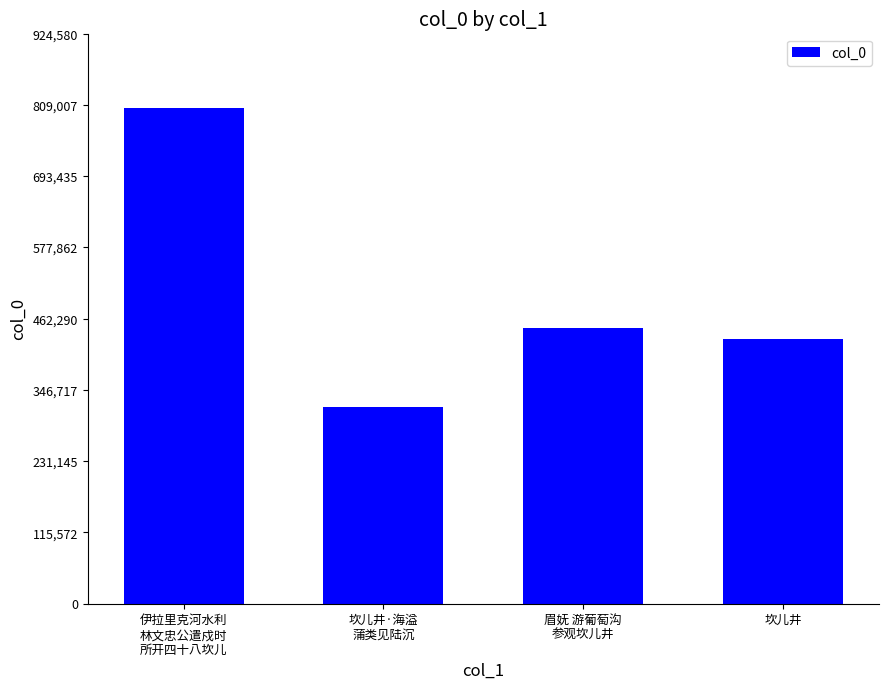

What position from the right is 眉妩 游葡萄沟
参观坎儿井?

2